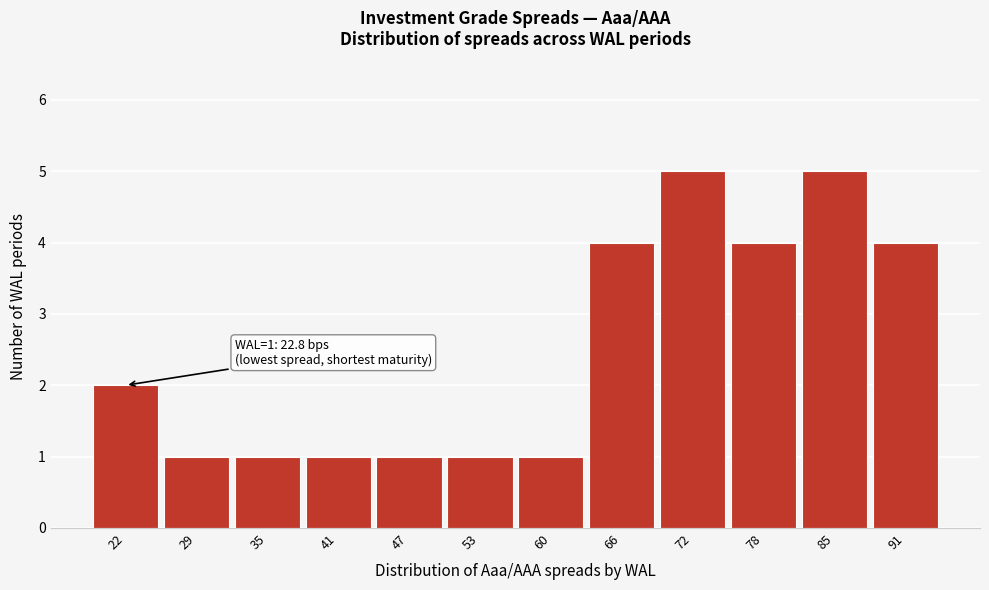

Reading left to right, list all the values displayed in this chart.

22=2	29=1	35=1	41=1	47=1	53=1	60=1	66=4	72=5	78=4	85=5	91=4